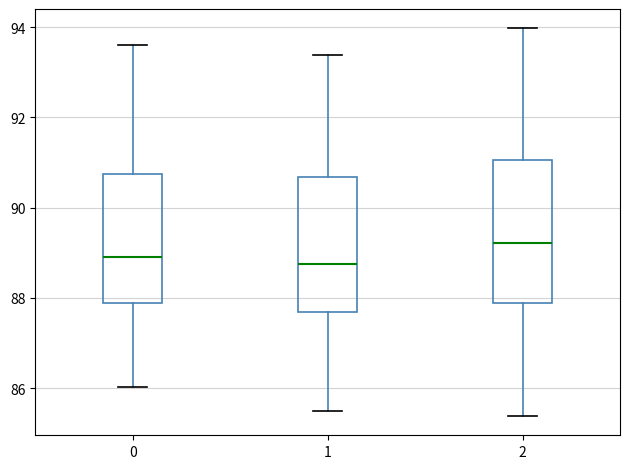

Reading left to right, transcribe this box plot: for each box, give where its median line is, the range the box spans, and where its two whiskers end, as read against the y-axis. The values are not printed on the chart, so give them approximately, as read against the axis.

0: median 89.0, box 87.8 to 90.8, whiskers 86.0 to 93.6
1: median 88.8, box 87.6 to 90.6, whiskers 85.6 to 93.4
2: median 89.2, box 87.8 to 91.0, whiskers 85.4 to 94.0